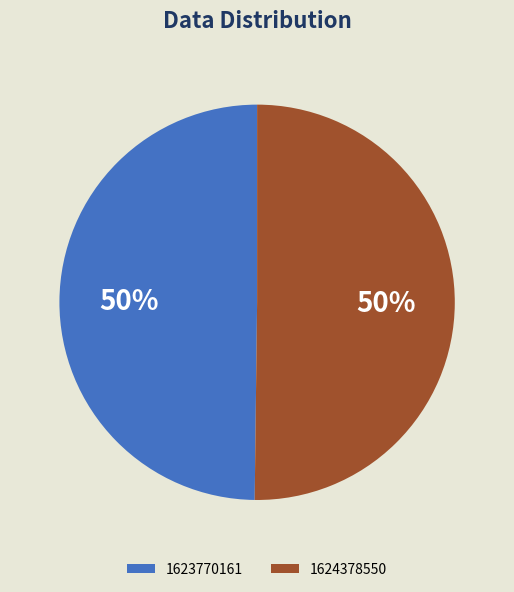

Is it true that 1623770161 is 50% of the pie?

True